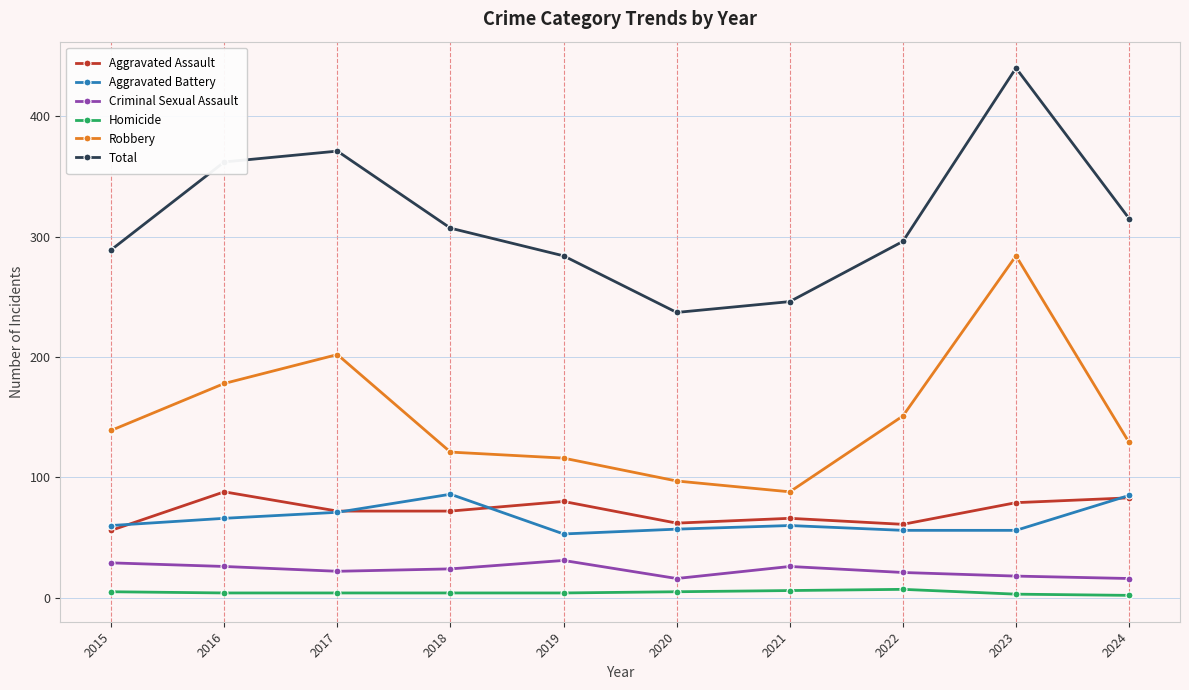

What is the value of the Total point at the 9th from the left?

440